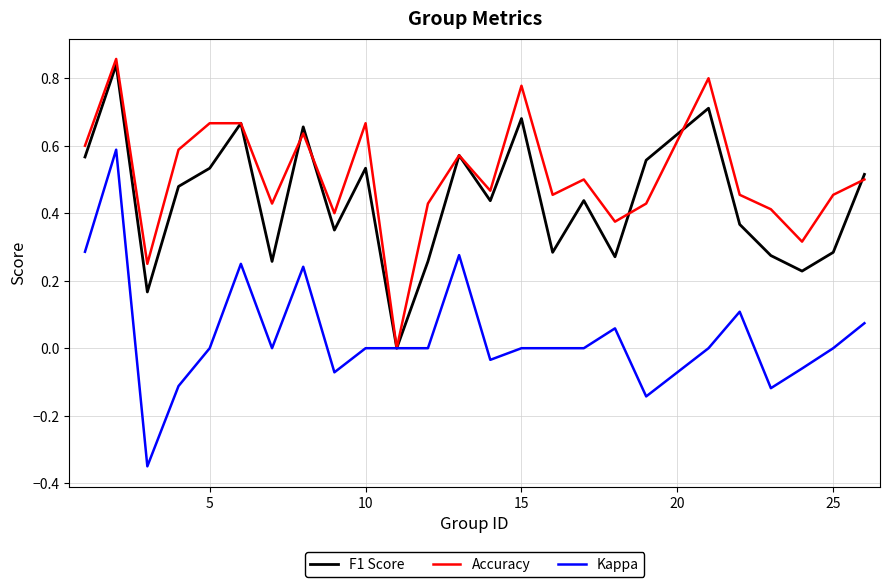

Rank the series by their average value, from lowest to highest.

Kappa, F1 Score, Accuracy